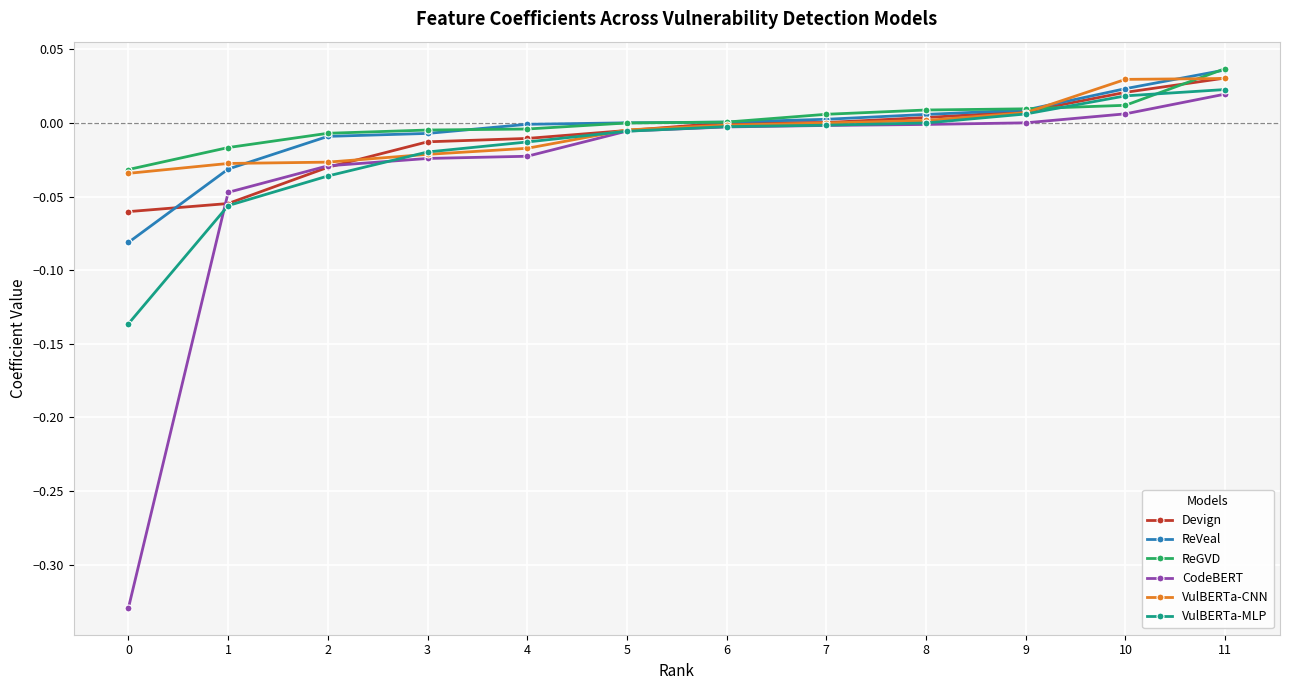

The value of ReVeal at 9 is 0.0. True or false?

True